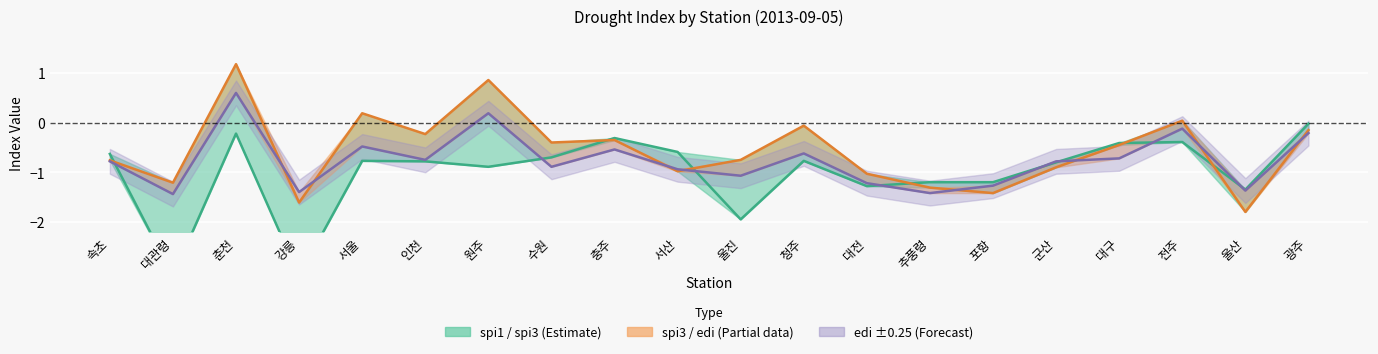

Which series has the largest total across all categories?

spi3